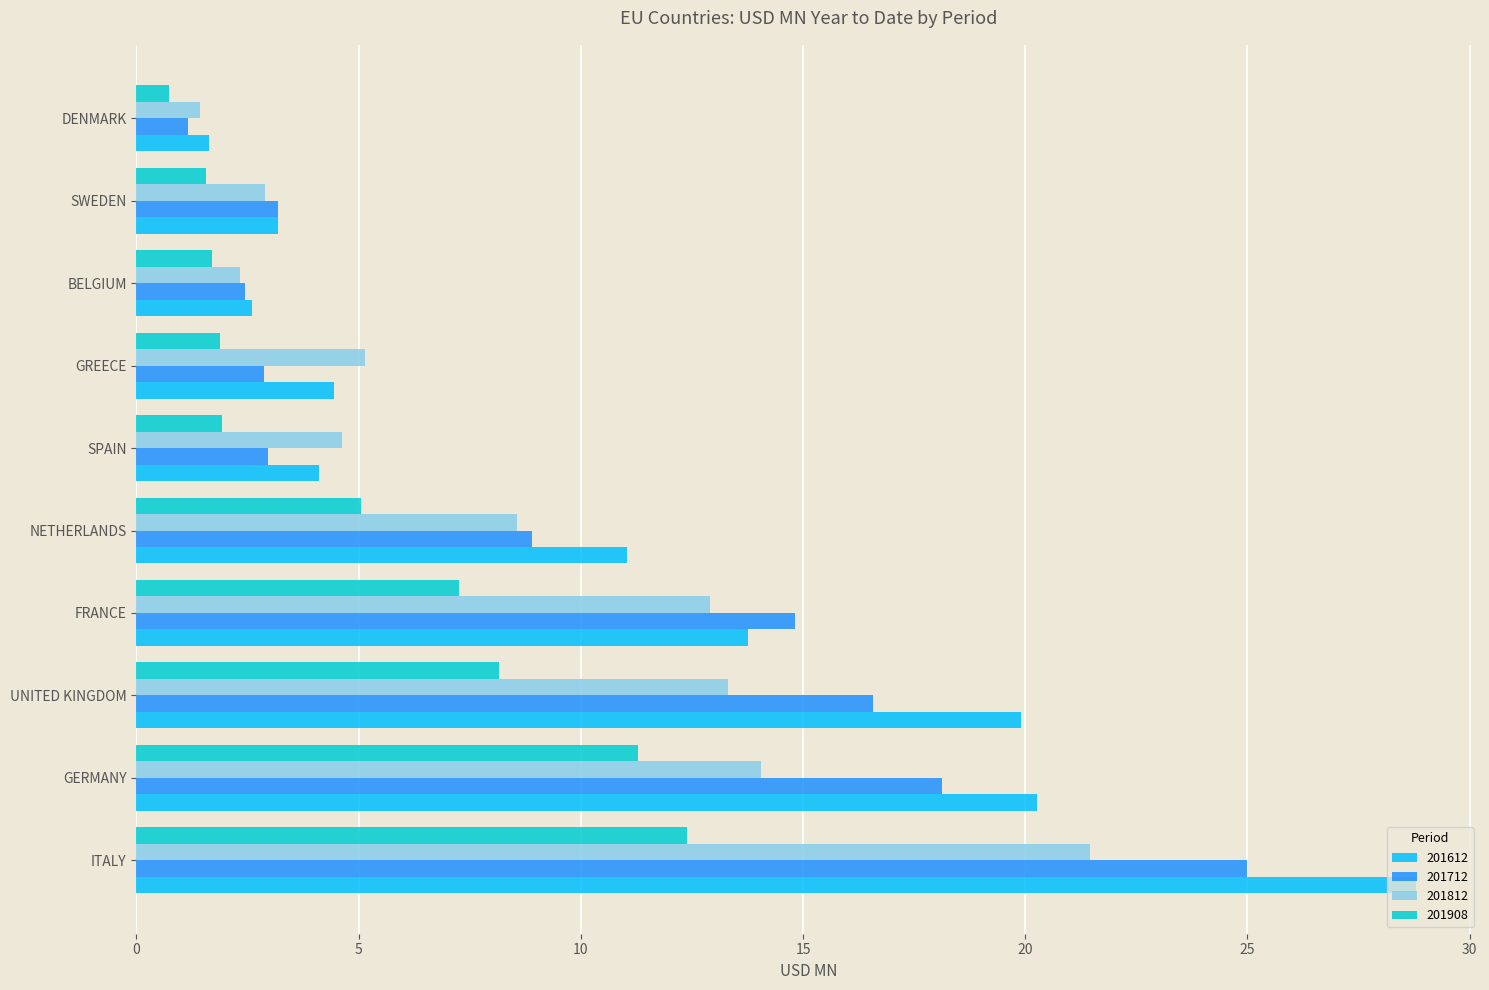

True or false: 201612 has a value of 13.8 at FRANCE.

True